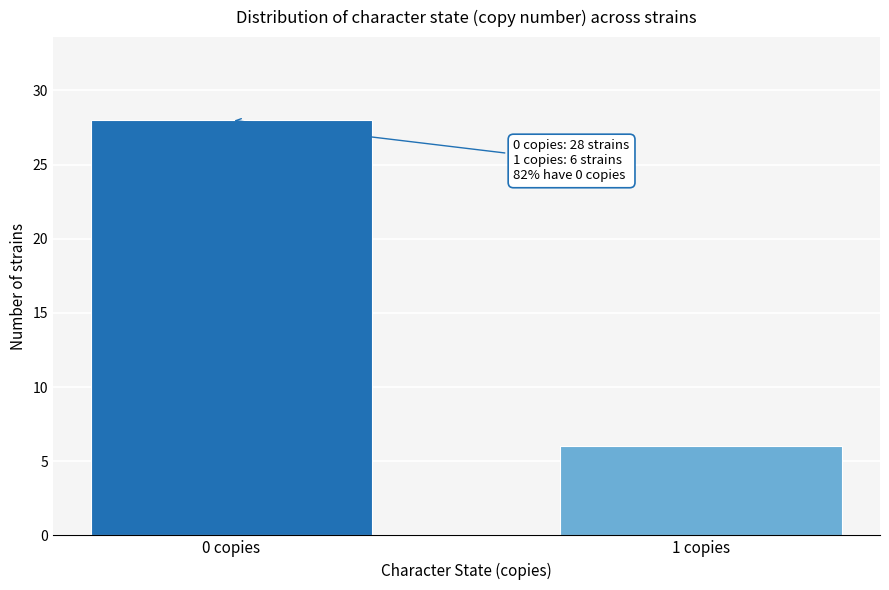

Reading left to right, extract all data points from this chart.

0 copies=28	1 copies=6